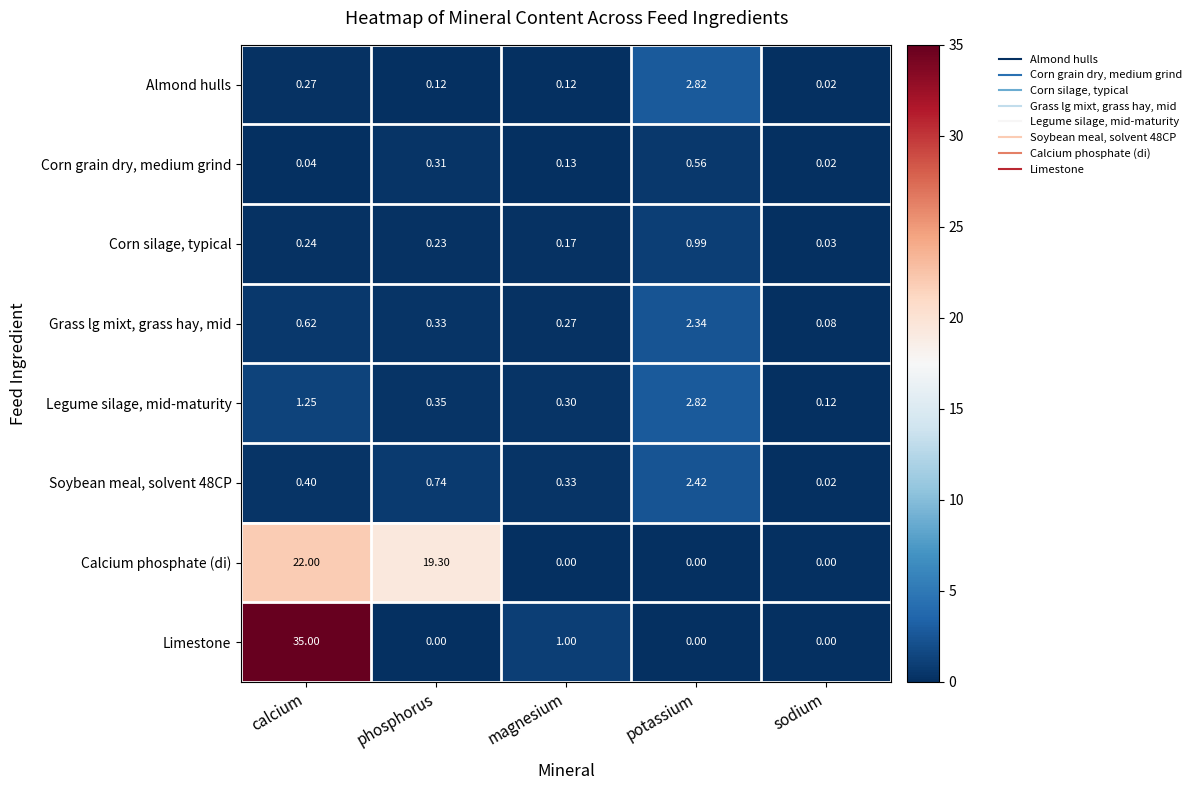

Which series has the largest total across all categories?

Calcium phosphate (di)